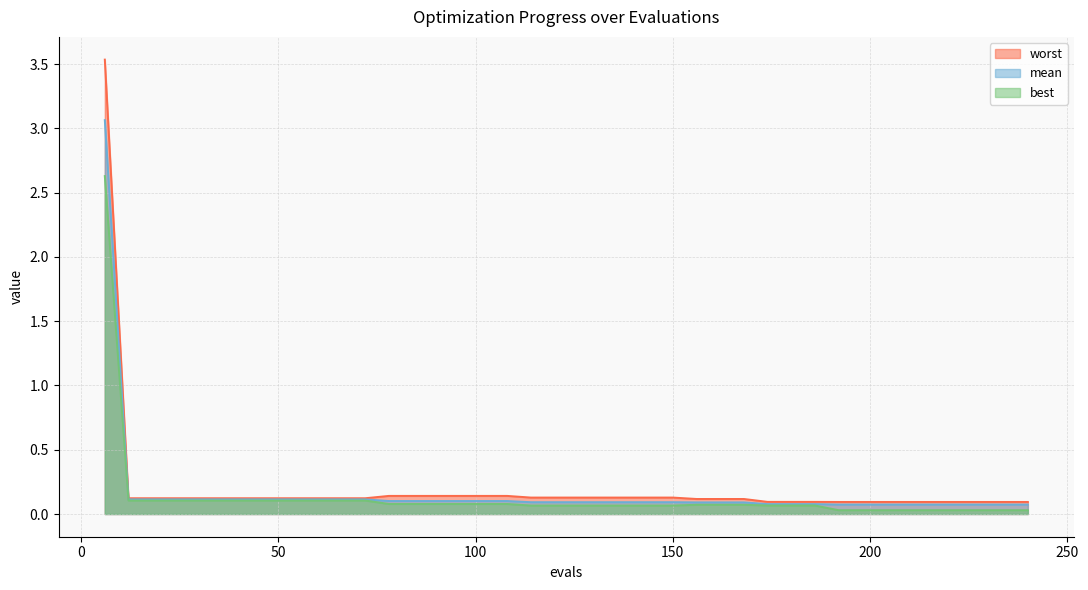

How many series are shown in this chart?

3